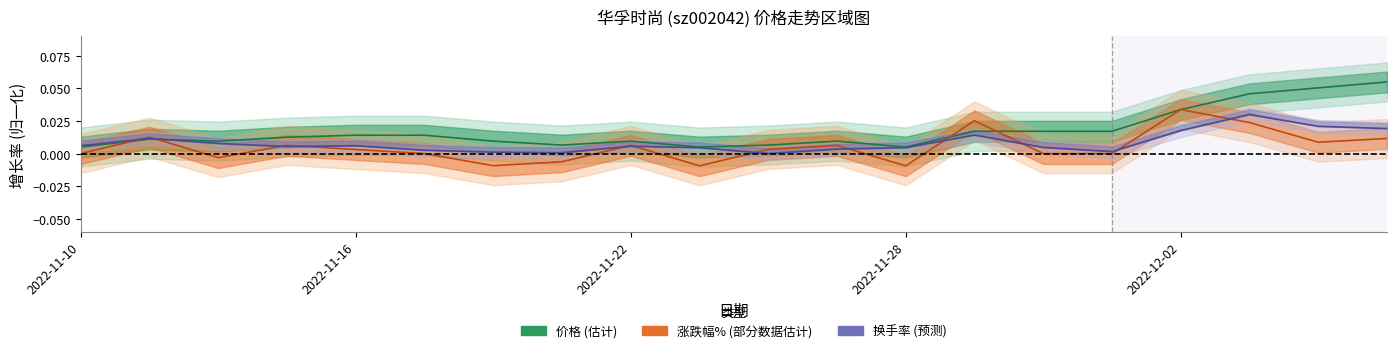

Between 2022-11-22 and 15, which series saw the biggest shift?

价格 (中线)